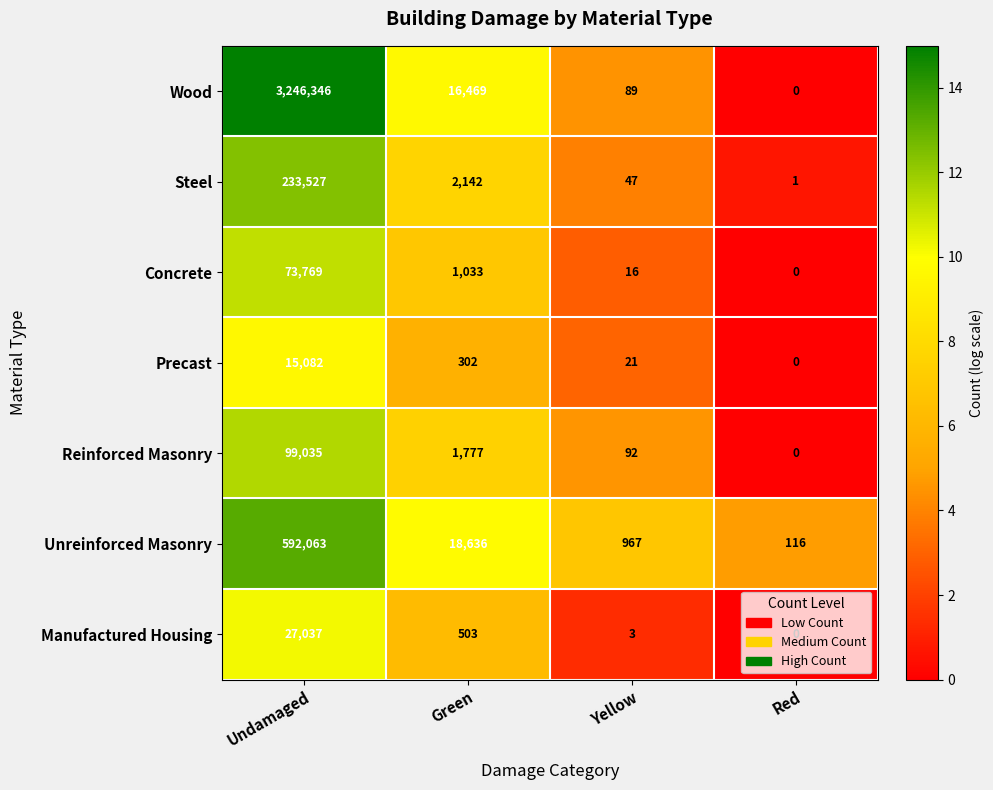

Which series has the largest total across all categories?

Wood